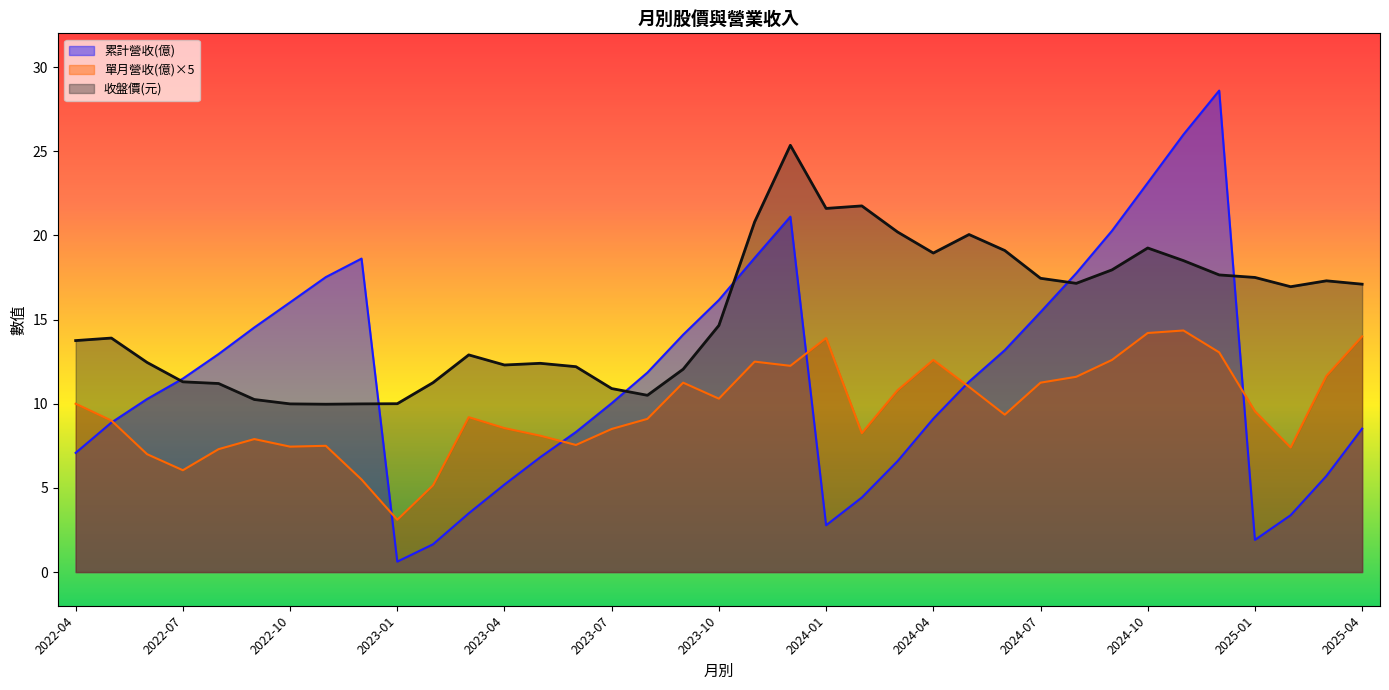

How many data points in 累計營收(億) are above 11?

19